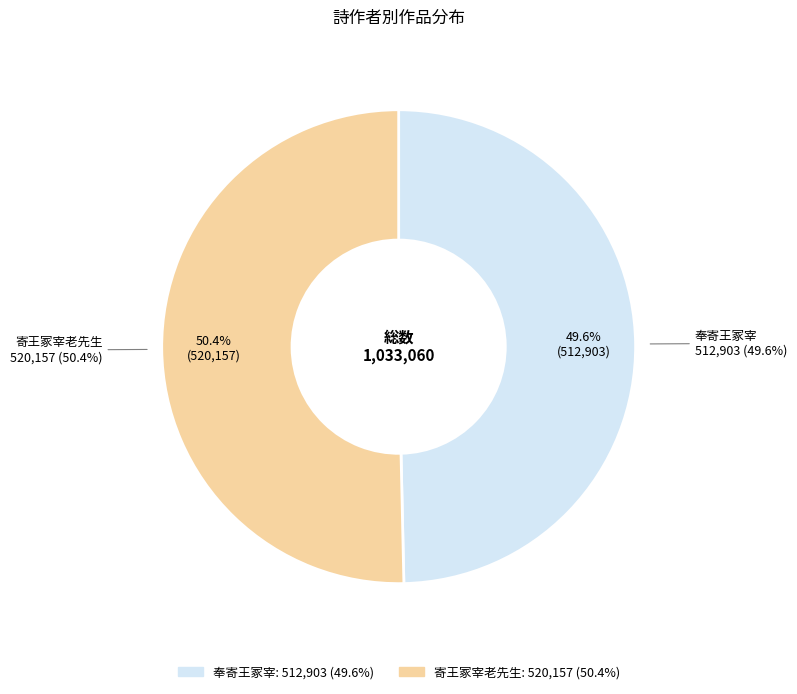

Is there any slice that represents more than half of the pie?

Yes